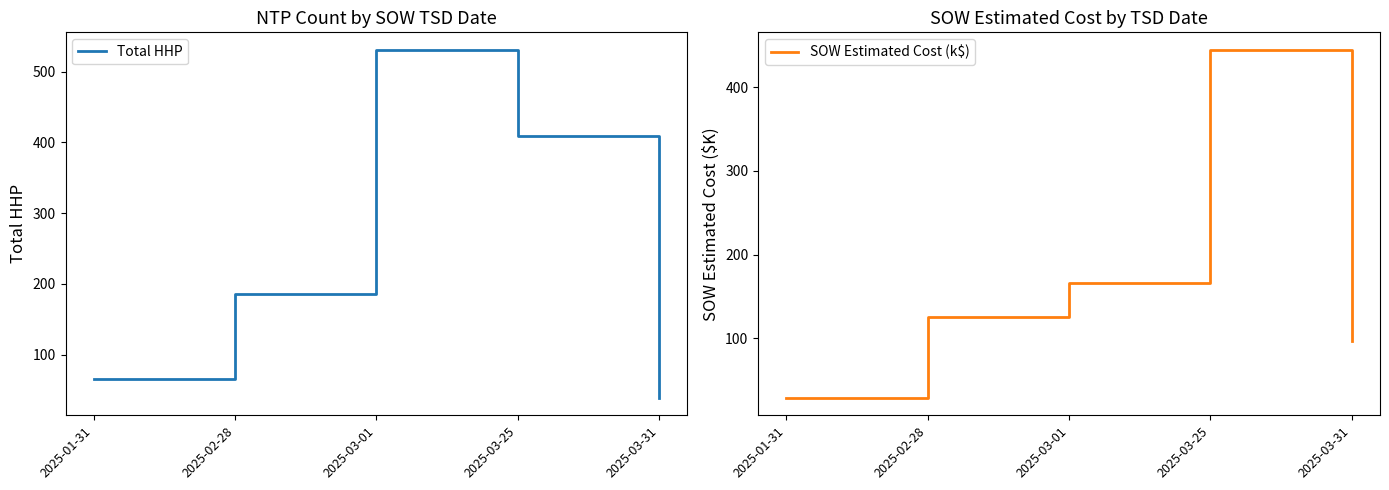

Rank the categories by SOW Estimated Cost (k$) value from highest to lowest.

2025-03-25, 2025-03-01, 2025-02-28, 2025-03-31, 2025-01-31